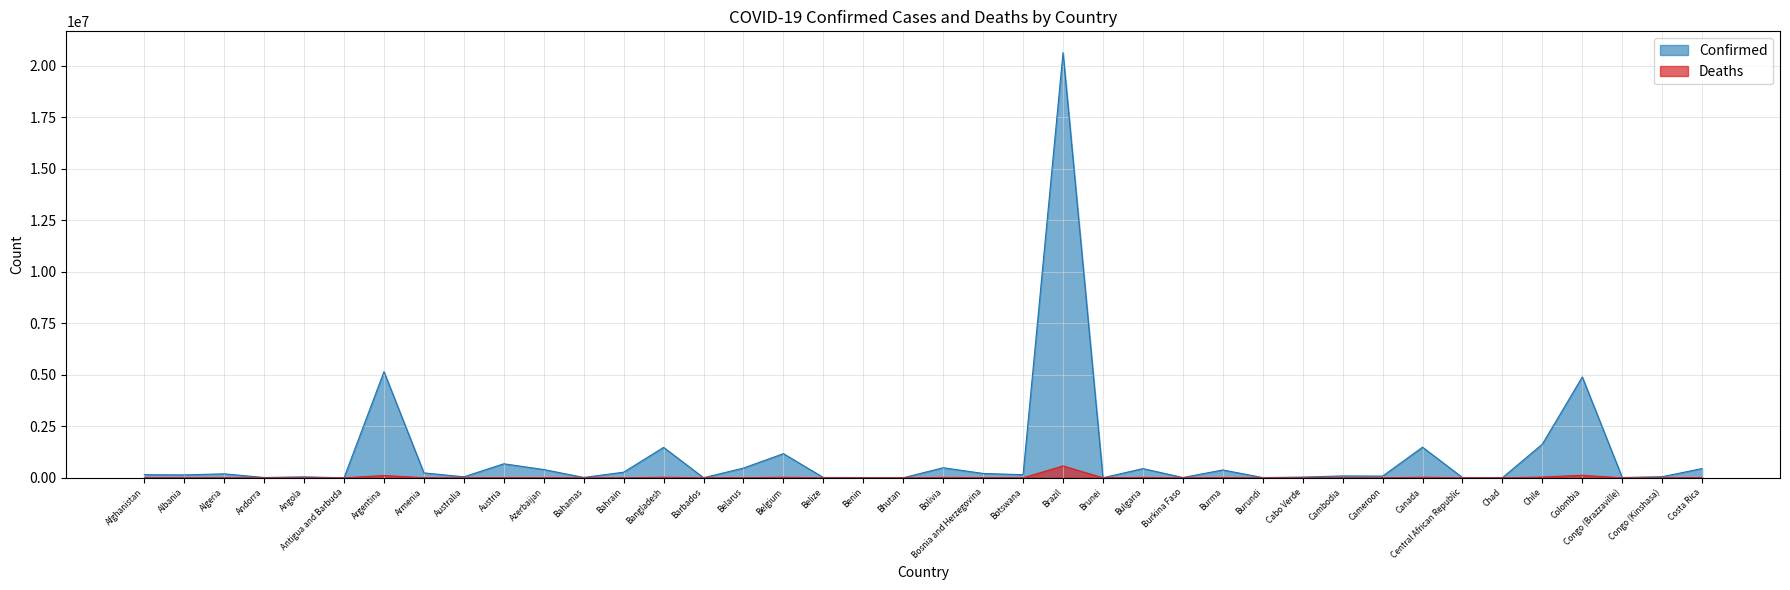

Reading left to right, transcribe all the data shown in this chart.

Confirmed: 152722	141365	193171	15014	46539	1598	5155079	239056	47840	680179	401828	17615	271933	1477930	4720	472852	1173108	15793	12492	2591	488403	211059	150842	20645537	2159	446698	13737	380879	11381	34919	90958	82454	1487197	11270	4987	1635173	4897150	13493	54137	450291
Deaths: 7090	2483	5096	130	1176	43	110966	4778	989	10770	5403	343	1388	25627	48	3712	25348	356	127	3	18350	9758	2171	576645	6	18613	171	14737	38	307	1841	1338	26919	99	174	36718	124474	179	1055	5394